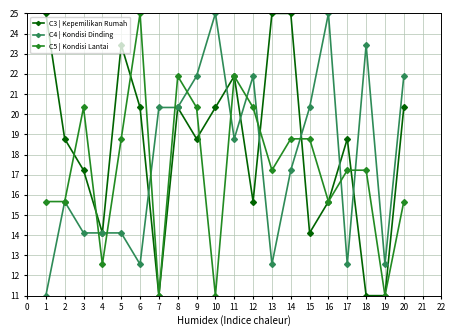

What is the value of the C3 | Kepemilikan Rumah point at the 20th from the left?

20.3